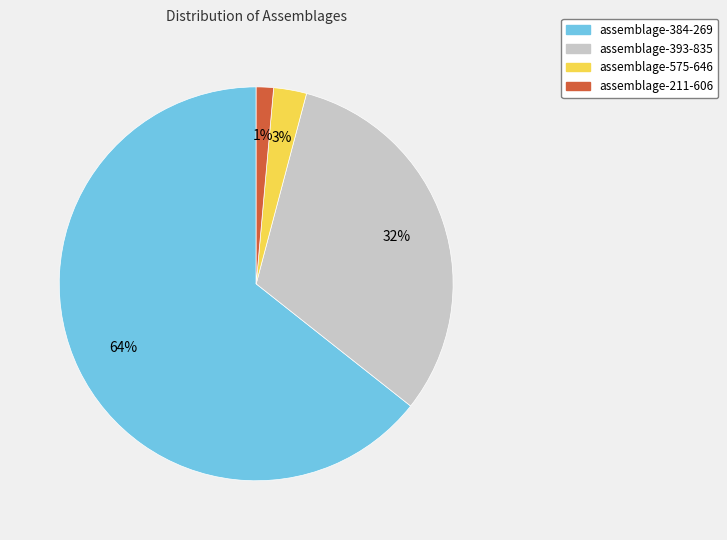

Combined, do assemblage-211-606 and assemblage-393-835 account for over 50%?

No